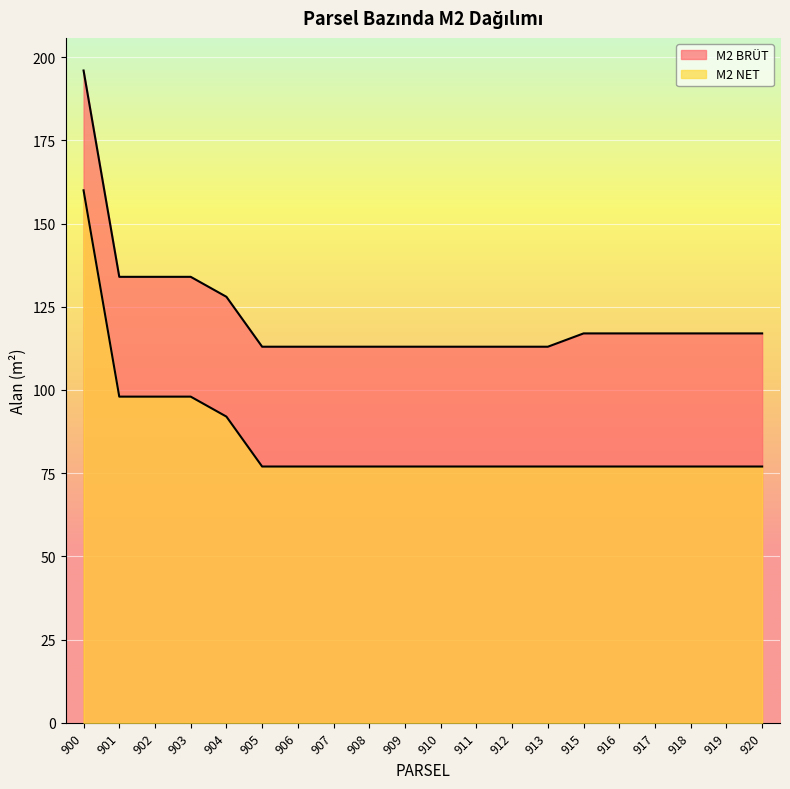

What is the difference between the highest and lowest values at 915?

40